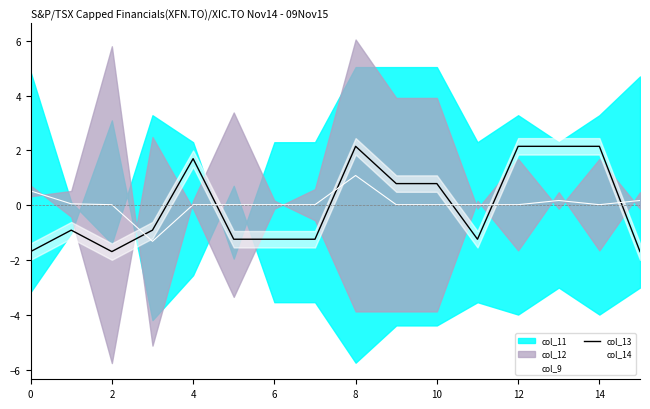

How many intersections are there between col_13 and col_14?

6